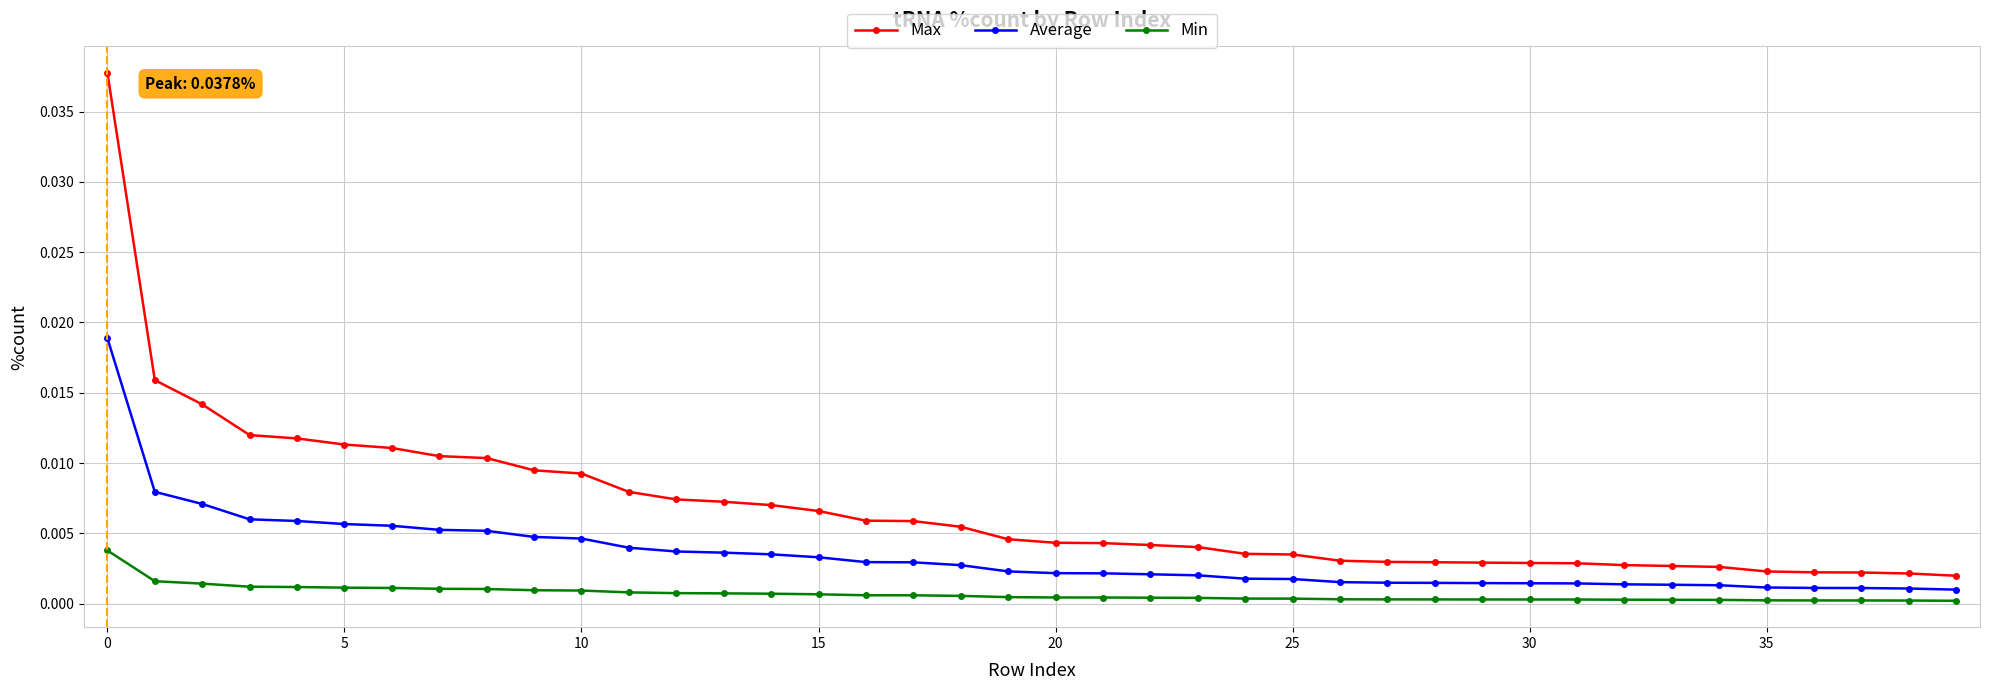

Which series has the widest spread of values?

Max